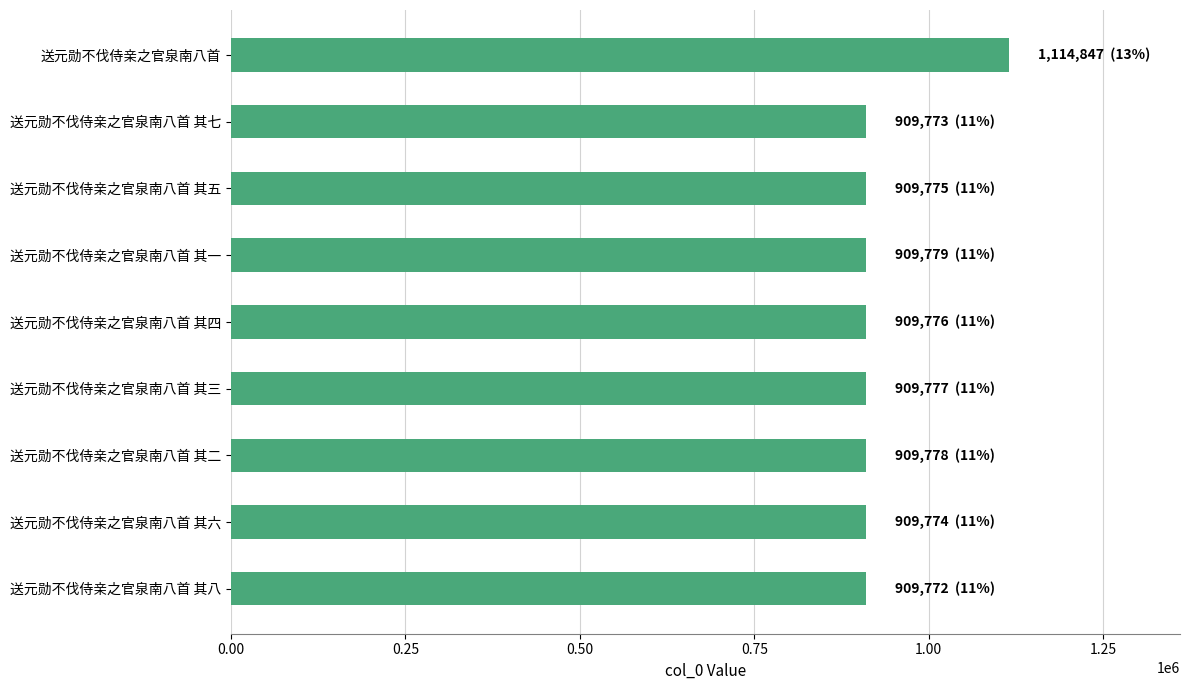

What is the difference between the maximum and minimum values?

205075